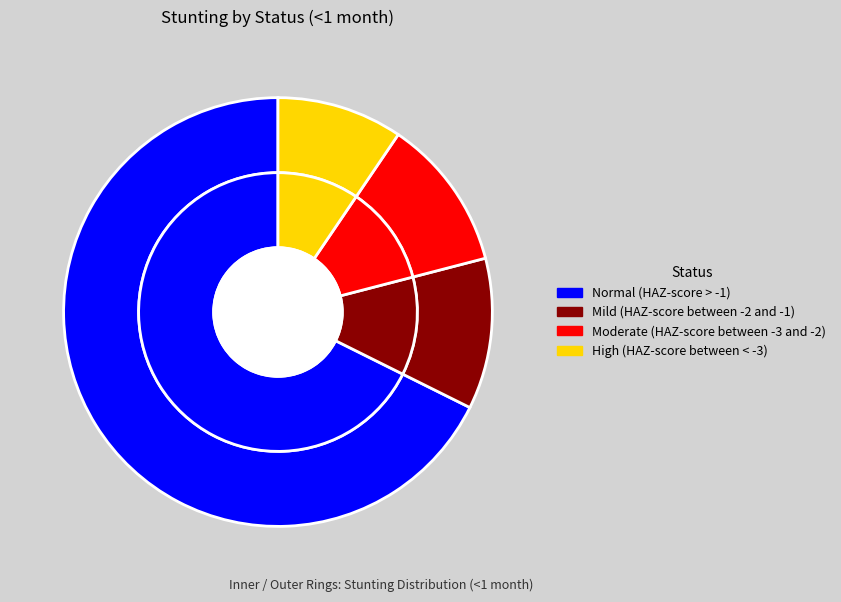

To the nearest percent, what is the combined percentage of Moderate (HAZ-score between -3 and -2) and Normal (HAZ-score > -1)?

79%